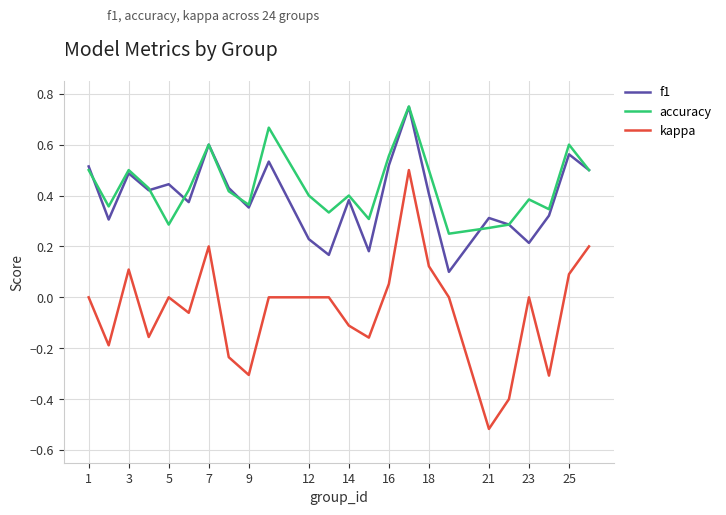

Which series has the largest range (max minus min)?

kappa